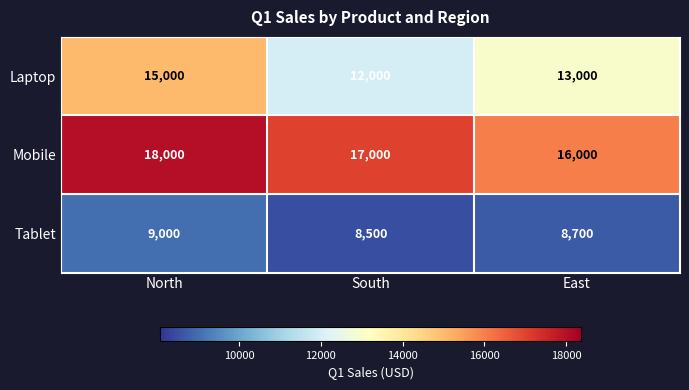

Where does the Mobile series first go above 17000?

North